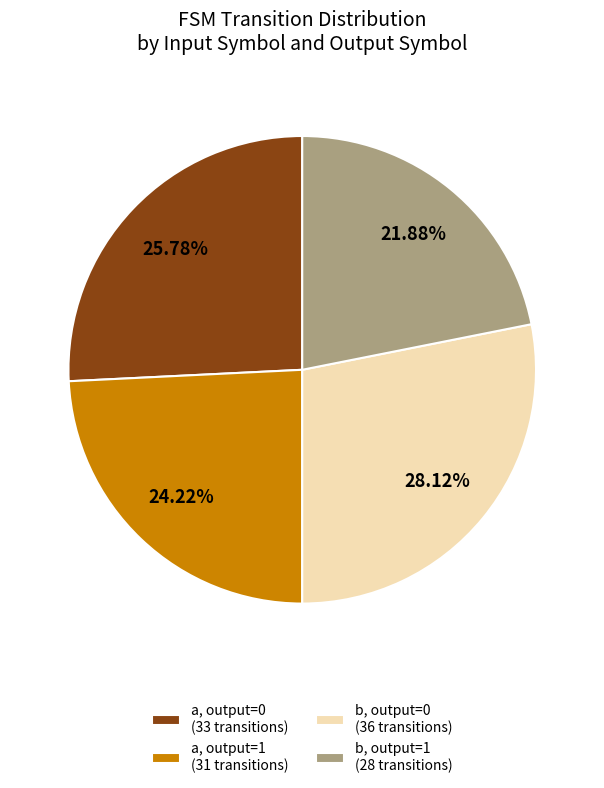

Rank the categories by value from highest to lowest.

b, output=0 (36 transitions), a, output=0 (33 transitions), a, output=1 (31 transitions), b, output=1 (28 transitions)